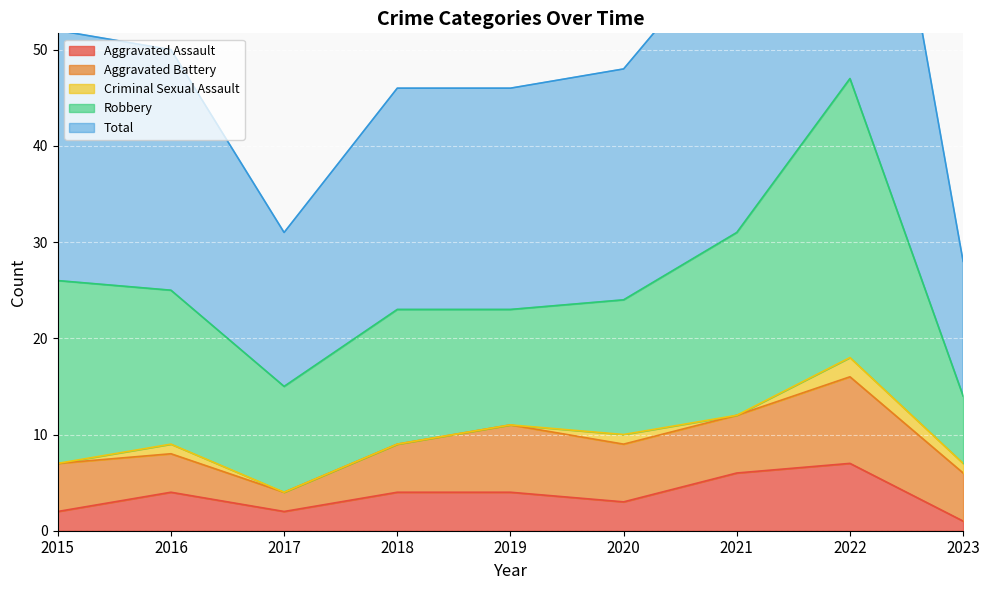

Does the chart display data point markers on the line(s)?

No